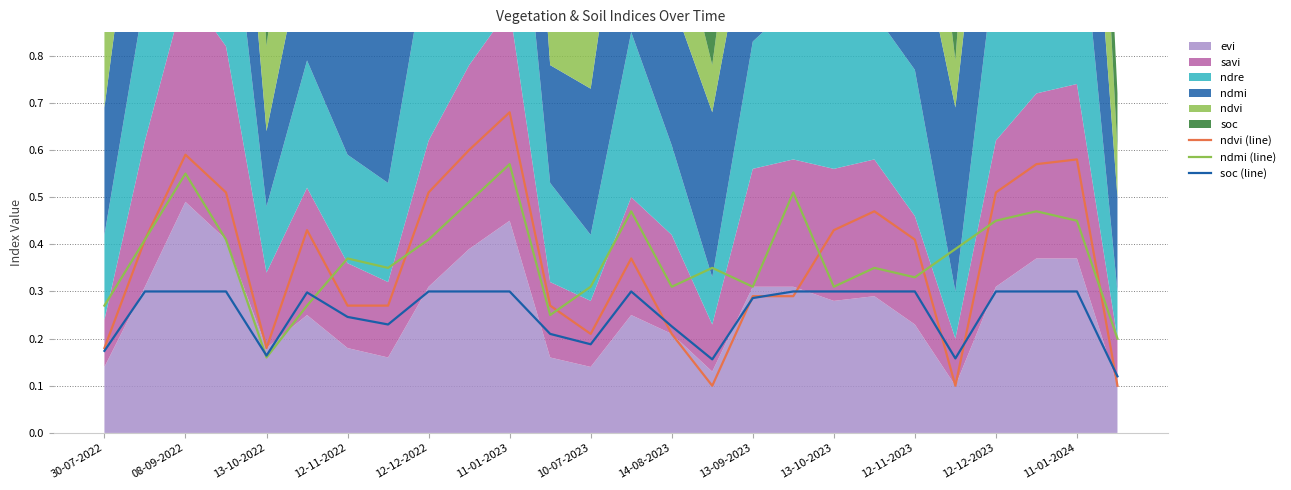

How many intersections are there between soc (line) and ndvi (line)?

7